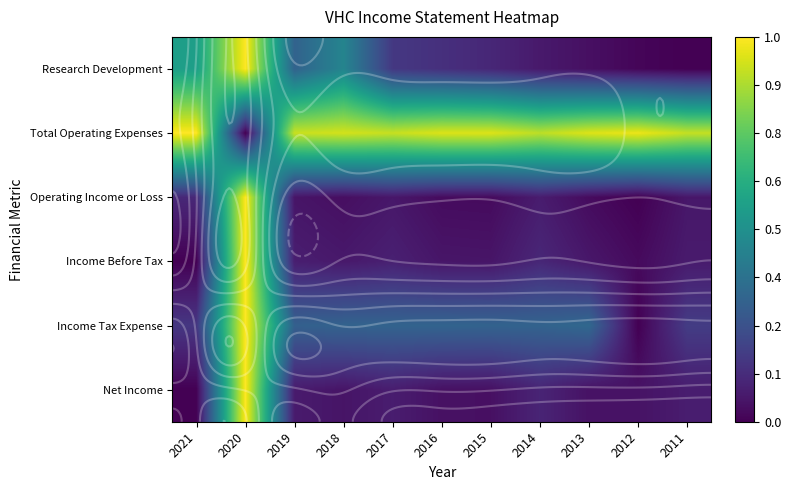

True or false: Operating Income or Loss has a value of 0.1 at 2017.

True